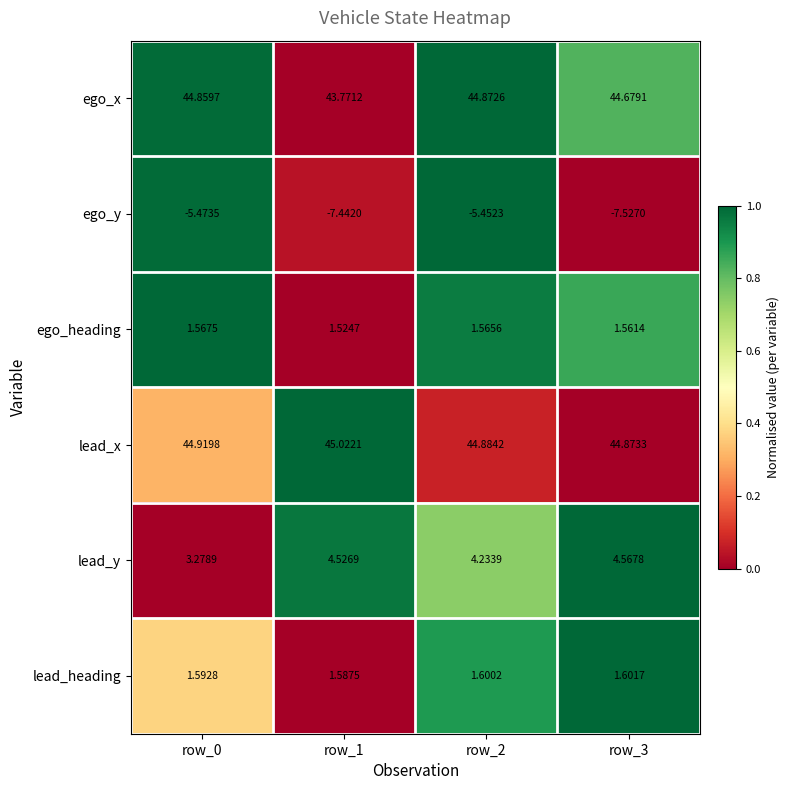

Rank the series by their maximum value, from highest to lowest.

lead_x, ego_x, lead_y, lead_heading, ego_heading, ego_y